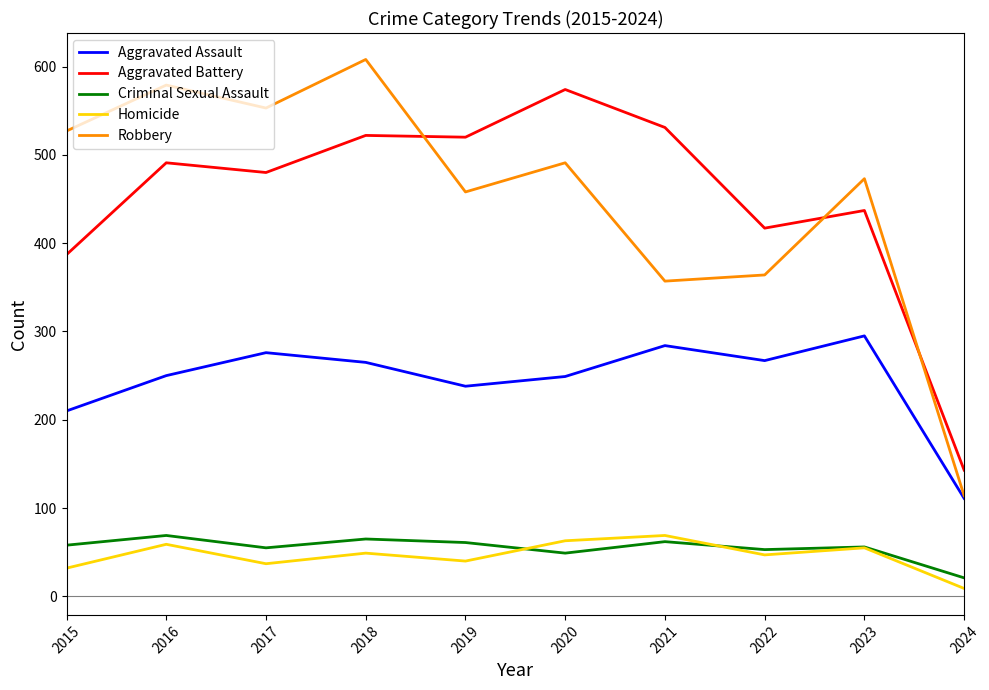

What is the lowest value of the Criminal Sexual Assault series?

21